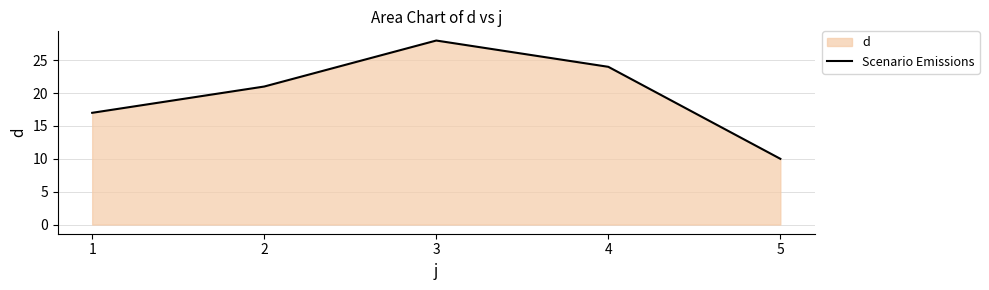

How many lines are shown in the chart?

1